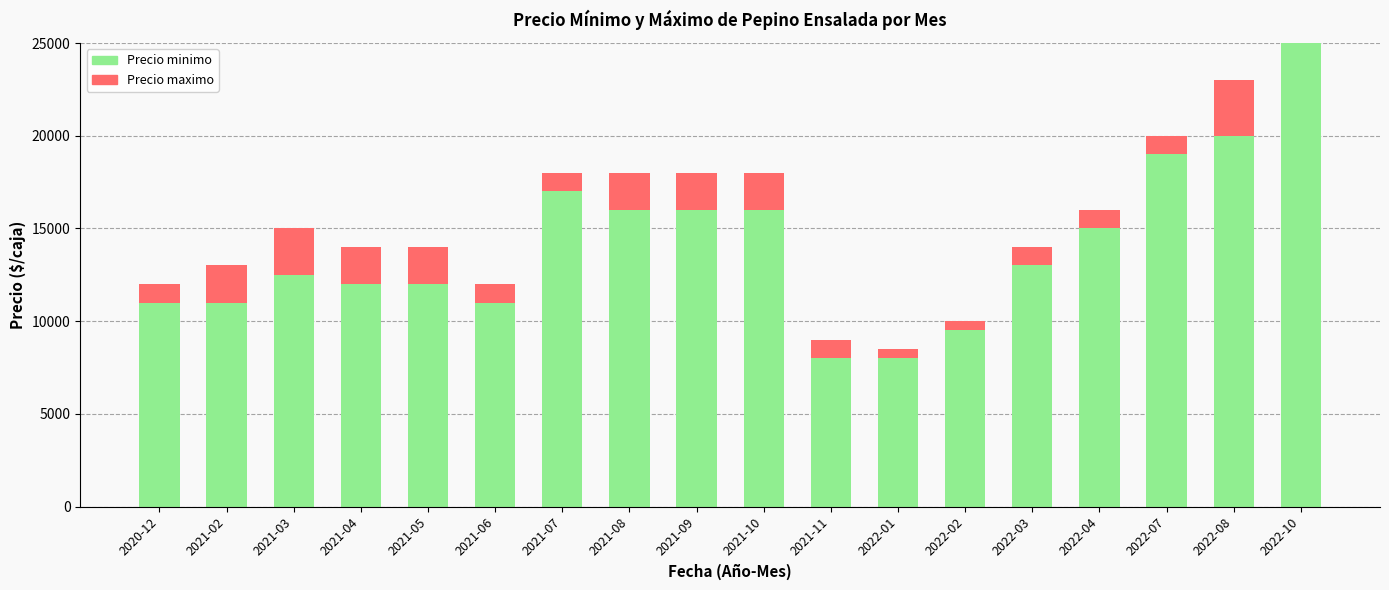

Which category has the highest value in the Precio minimo series?

2022-10